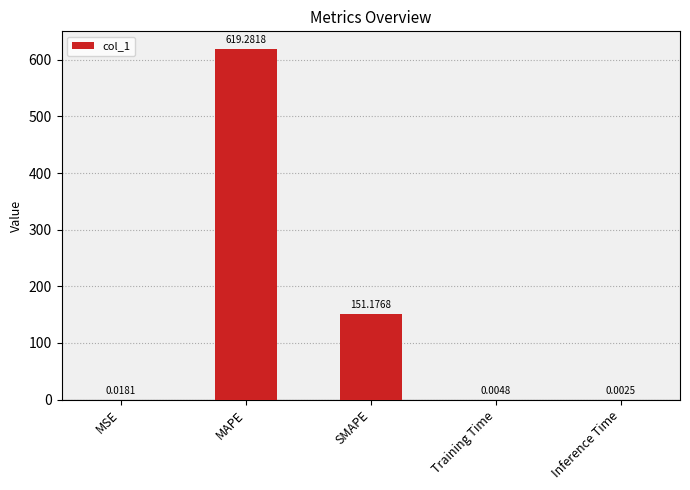

What is the approximate value at SMAPE?

151.2